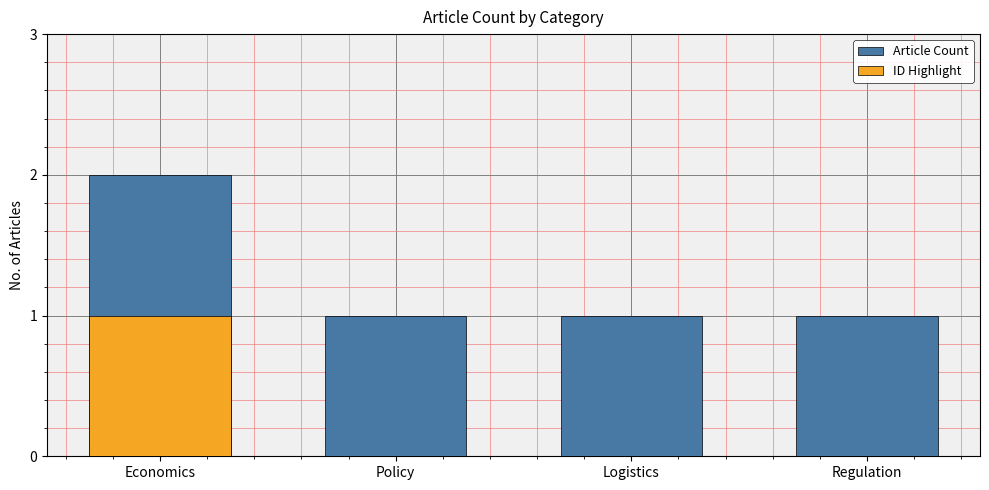

What is the label of the 4th bar from the right?

Economics